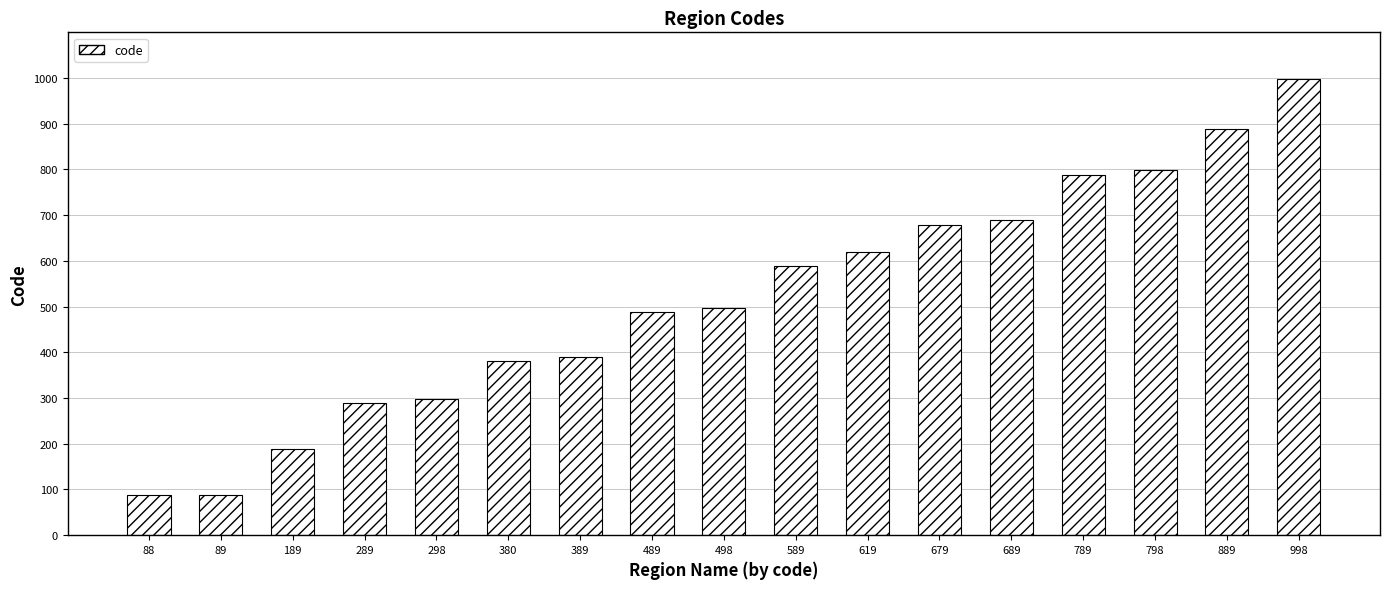

The value at 88 is 88. True or false?

True